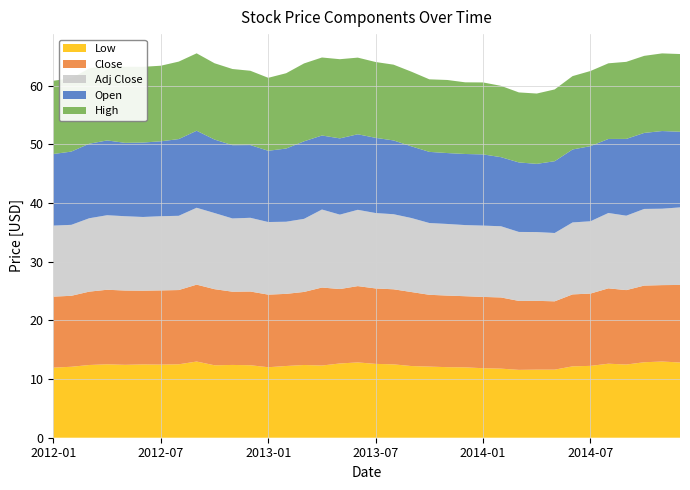

Does the chart have visible grid lines?

Yes